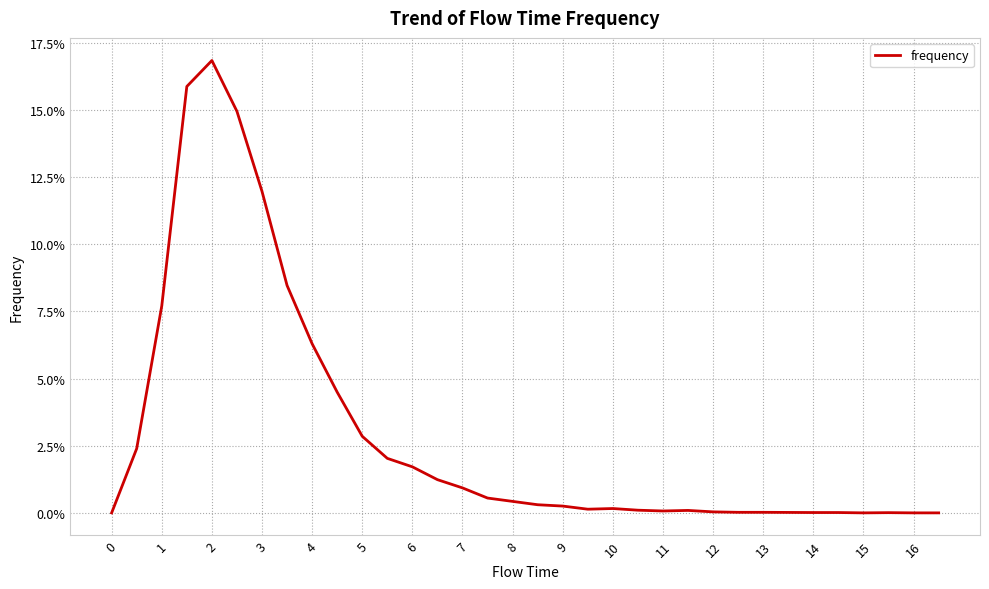

What is the difference between the maximum and minimum values?

0.2